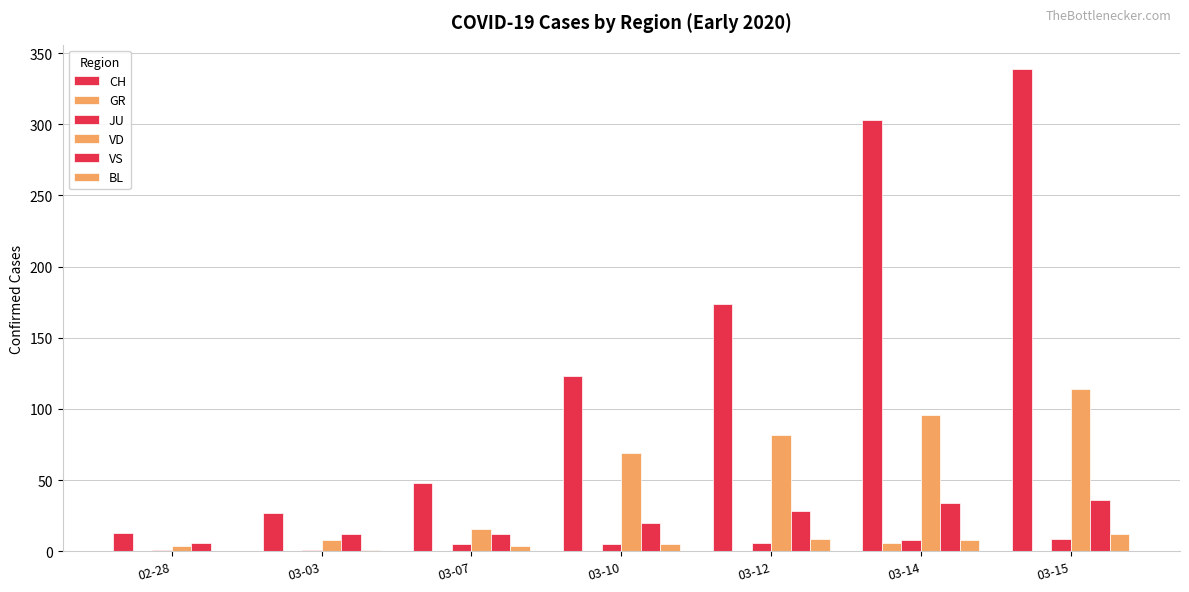

How many categories are shown in the chart?

7